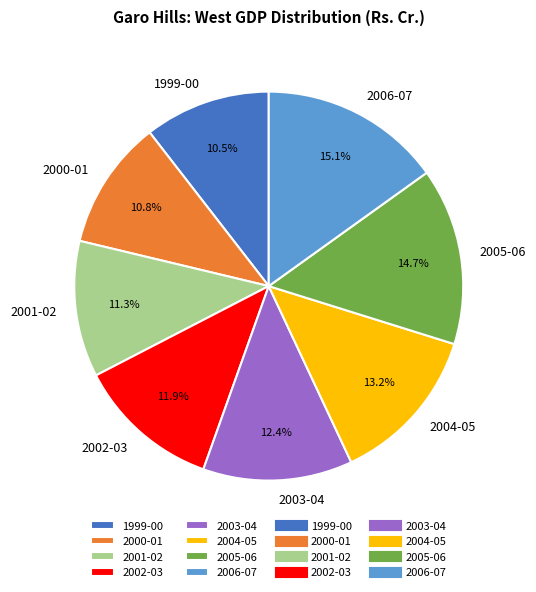

Which has a higher value, 2002-03 or 2001-02?

2002-03